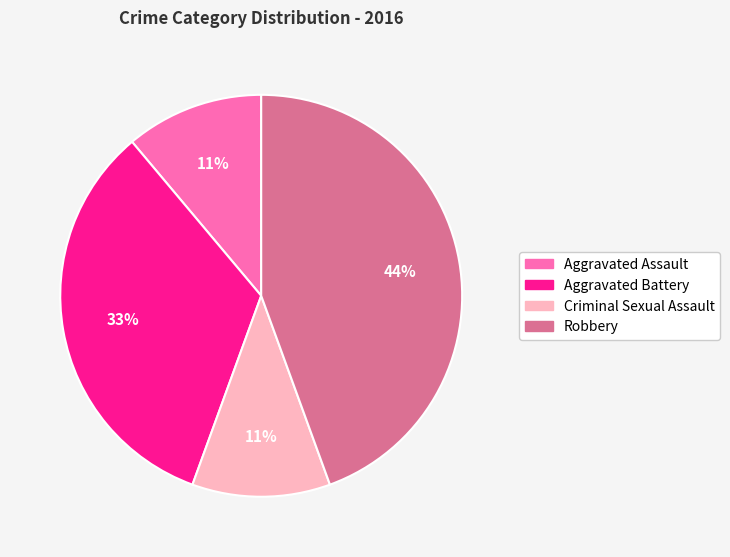

Which slice is the largest?

Robbery